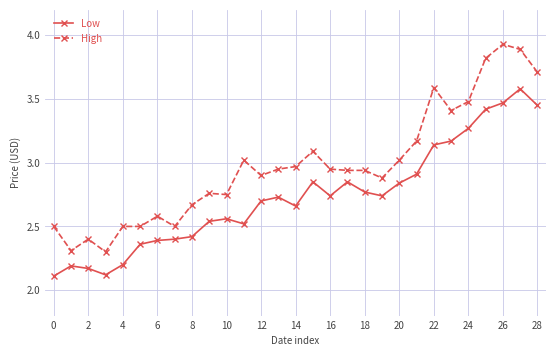

At how many categories does at least one series exceed 2?

29